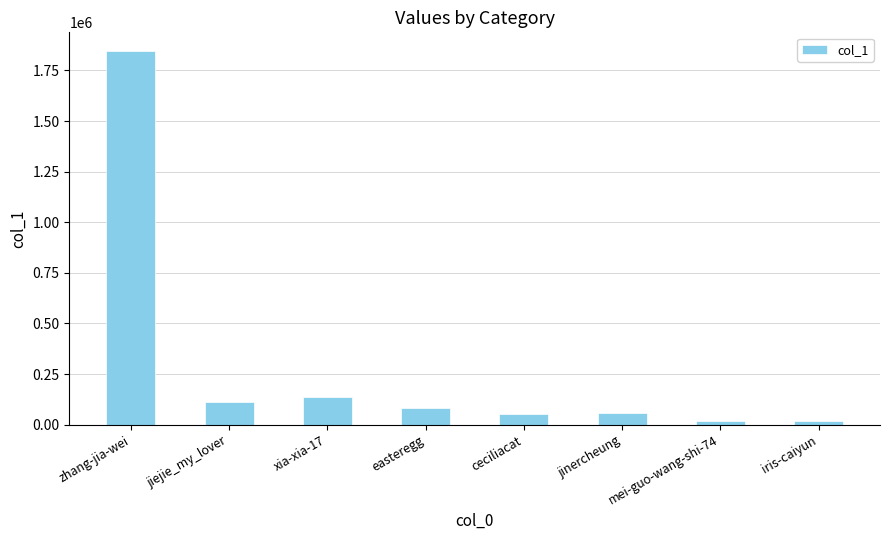

What is the ratio of the value at zhang-jia-wei to the value at xia-xia-17?

13.5